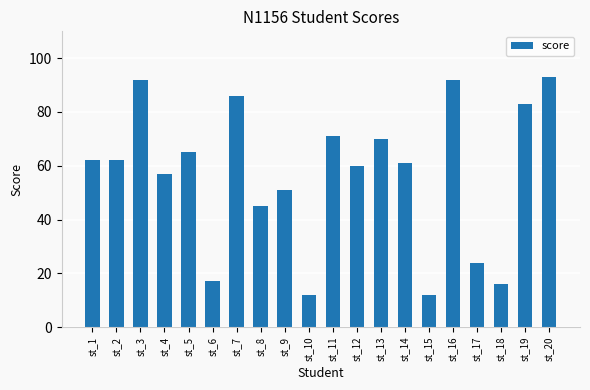

Is it true that the value at st_7 is 41?

False